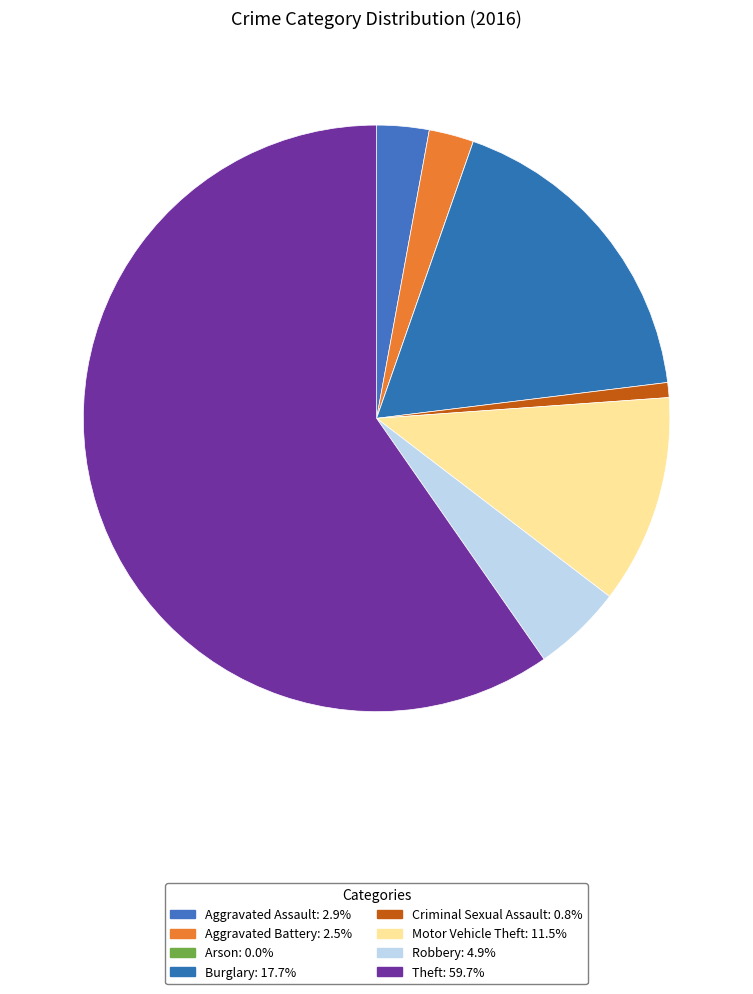

Is it true that Arson is 0% of the pie?

True